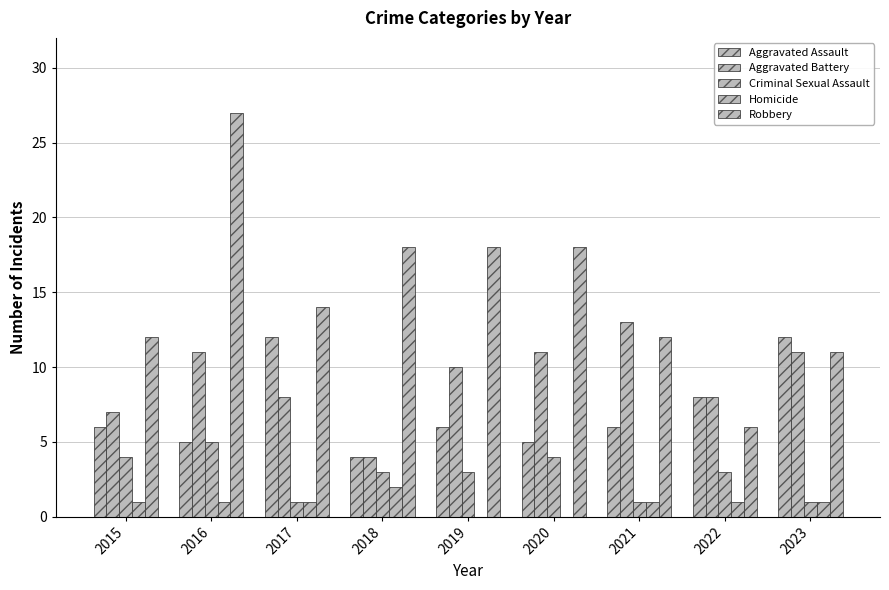

Count the number of data series in this chart.

5